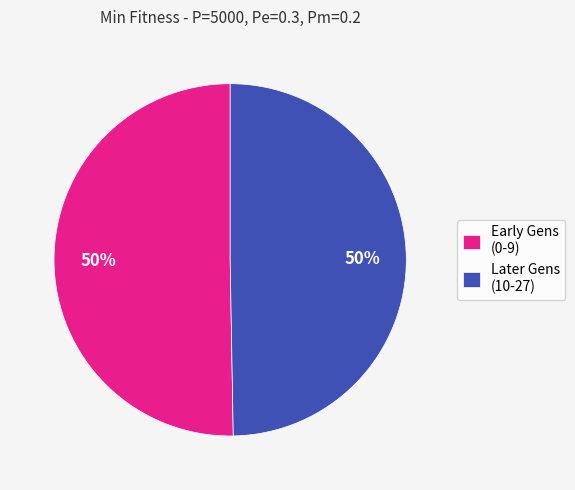

Approximately how many times larger is the value at Later Gens (10-27) compared to Early Gens (0-9)?

1.0